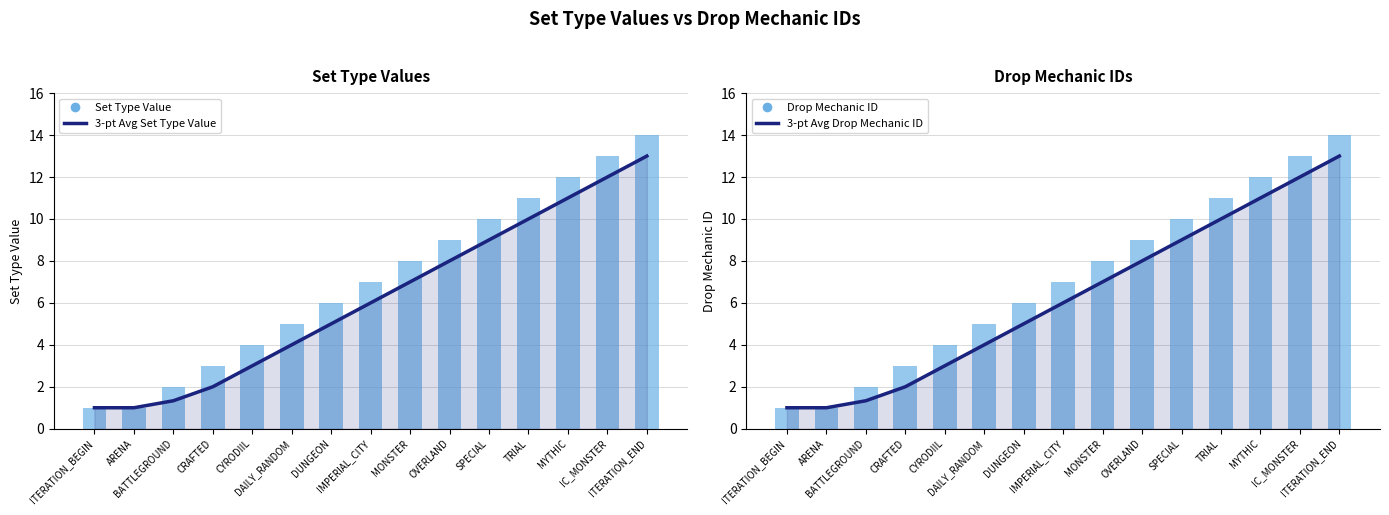

Reading left to right, transcribe all the data shown in this chart.

3-pt Avg Set Type Value: ITERATION_BEGIN=1.0	ARENA=1.0	BATTLEGROUND=1.3	CRAFTED=2.0	CYRODIIL=3.0	DAILY_RANDOM=4.0	DUNGEON=5.0	IMPERIAL_CITY=6.0	MONSTER=7.0	OVERLAND=8.0	SPECIAL=9.0	TRIAL=10.0	MYTHIC=11.0	IC_MONSTER=12.0	ITERATION_END=13.0
Set Type Value: ITERATION_BEGIN=1.0	ARENA=1.0	BATTLEGROUND=2.0	CRAFTED=3.0	CYRODIIL=4.0	DAILY_RANDOM=5.0	DUNGEON=6.0	IMPERIAL_CITY=7.0	MONSTER=8.0	OVERLAND=9.0	SPECIAL=10.0	TRIAL=11.0	MYTHIC=12.0	IC_MONSTER=13.0	ITERATION_END=14.0
3-pt Avg Drop Mechanic ID: ITERATION_BEGIN=1.0	ARENA=1.0	BATTLEGROUND=1.3	CRAFTED=2.0	CYRODIIL=3.0	DAILY_RANDOM=4.0	DUNGEON=5.0	IMPERIAL_CITY=6.0	MONSTER=7.0	OVERLAND=8.0	SPECIAL=9.0	TRIAL=10.0	MYTHIC=11.0	IC_MONSTER=12.0	ITERATION_END=13.0
Drop Mechanic ID: ITERATION_BEGIN=1.0	ARENA=1.0	BATTLEGROUND=2.0	CRAFTED=3.0	CYRODIIL=4.0	DAILY_RANDOM=5.0	DUNGEON=6.0	IMPERIAL_CITY=7.0	MONSTER=8.0	OVERLAND=9.0	SPECIAL=10.0	TRIAL=11.0	MYTHIC=12.0	IC_MONSTER=13.0	ITERATION_END=14.0